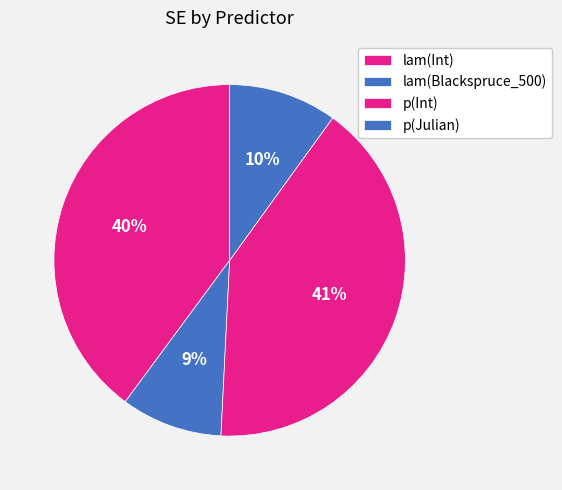

Count the number of slices in the pie.

4